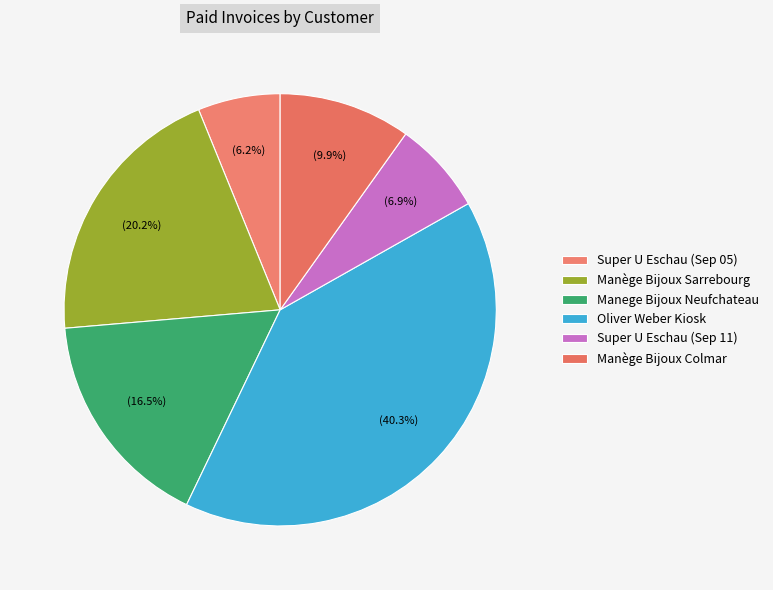

How many segments does this pie chart have?

6